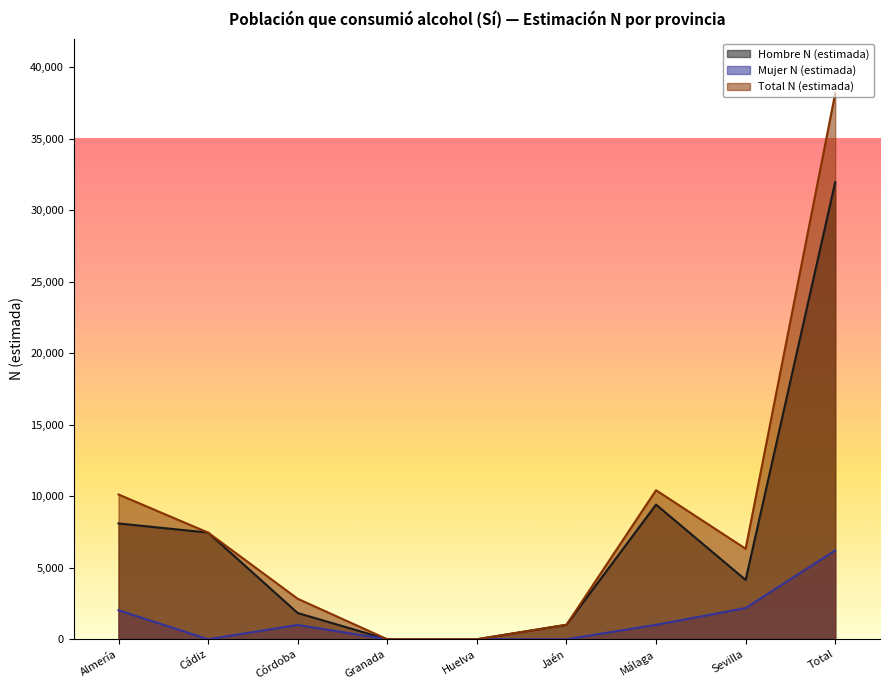

What is the difference between the maximum and second lowest values in the Total N (estimada) series?

38173